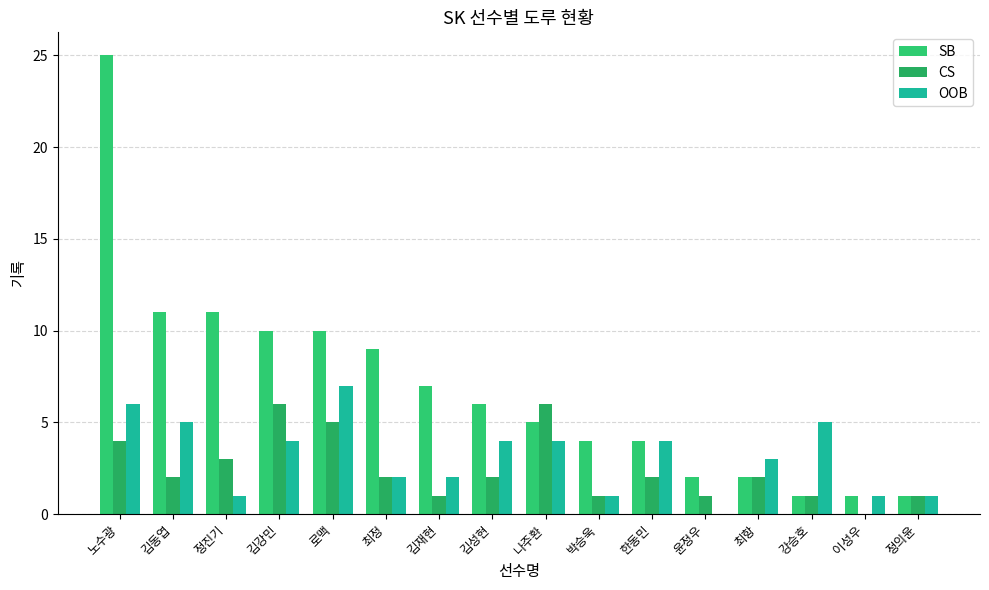

How many values in OOB are above zero?

15